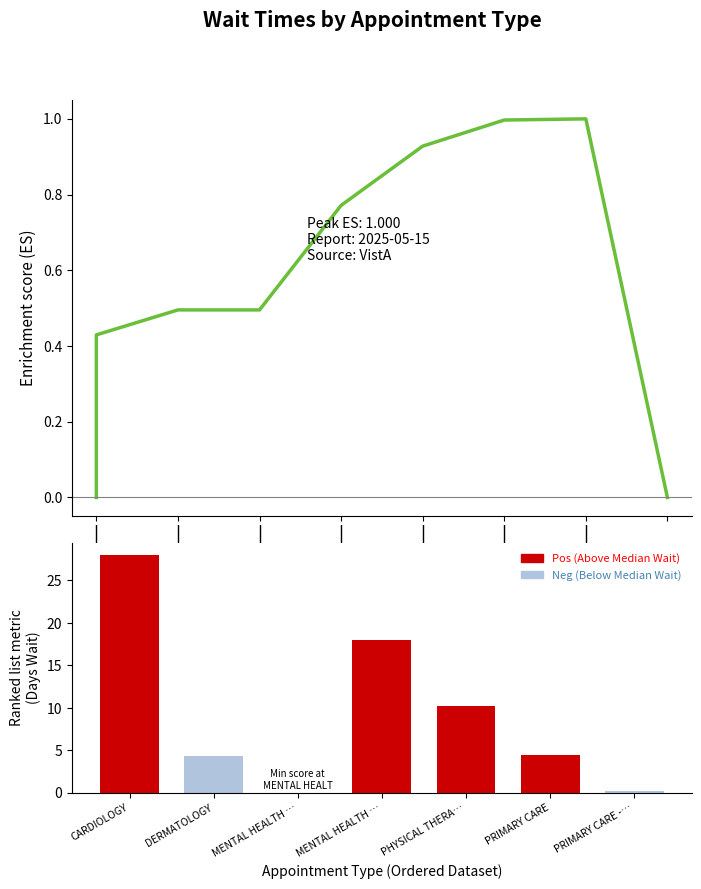

Between CARDIOLOGY and DERMATOLOGY, which is larger?

CARDIOLOGY